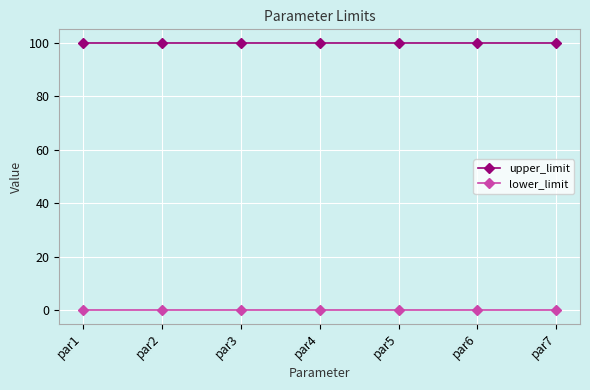

What is the value of the upper_limit point at the 1st from the left?

100